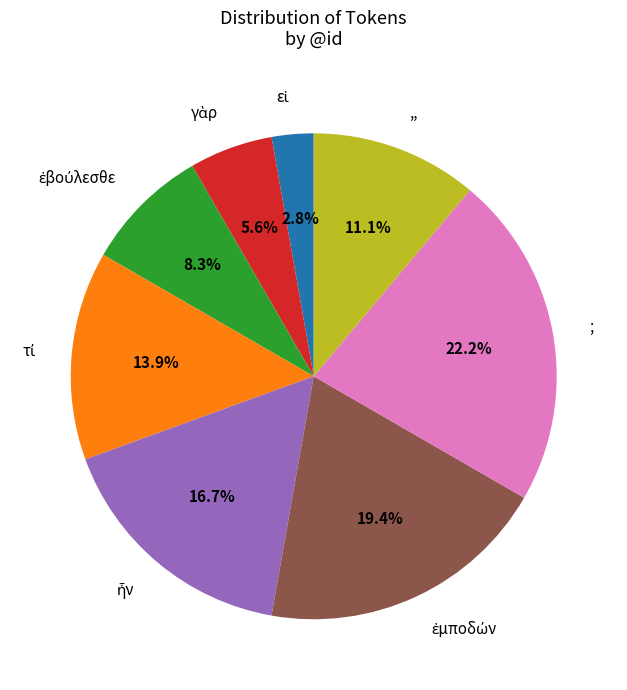

What is the largest slice in the pie chart?

;